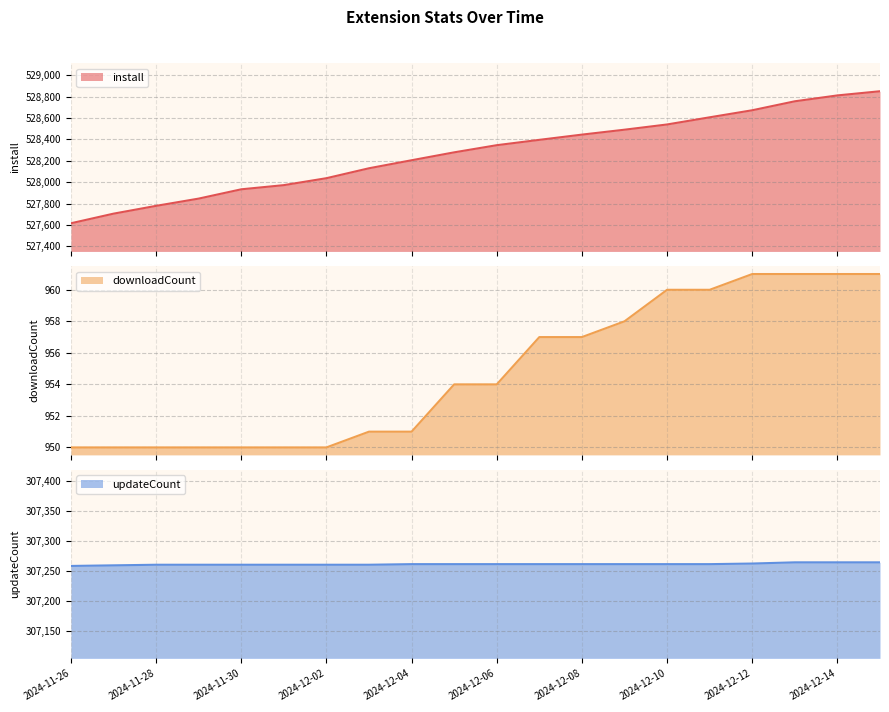

How many lines are shown in the chart?

3